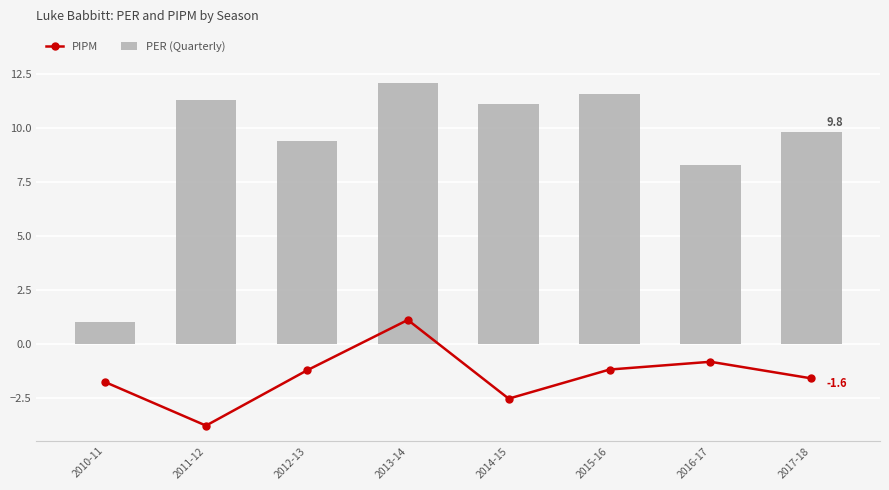

Rank the series by their average value, from highest to lowest.

PER (Quarterly), PIPM